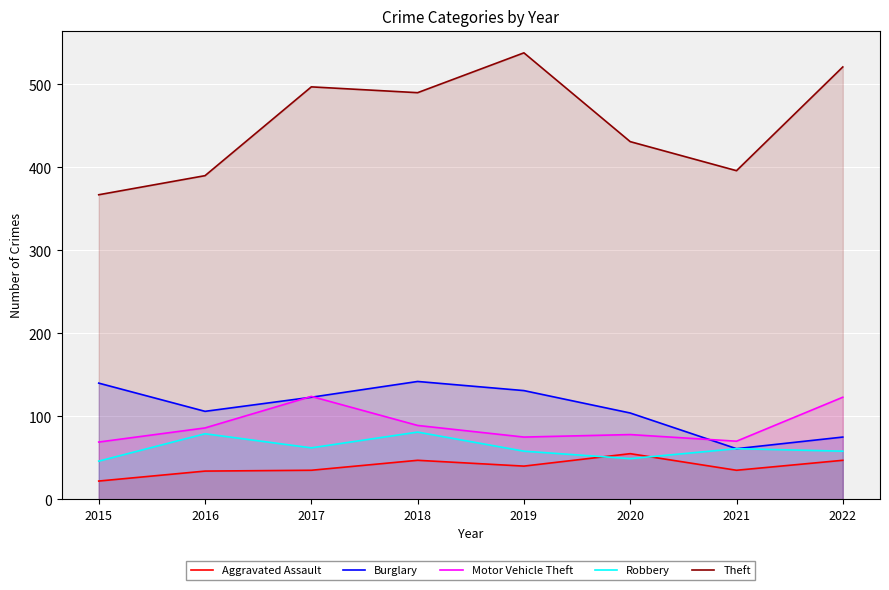

How many lines are shown in the chart?

5